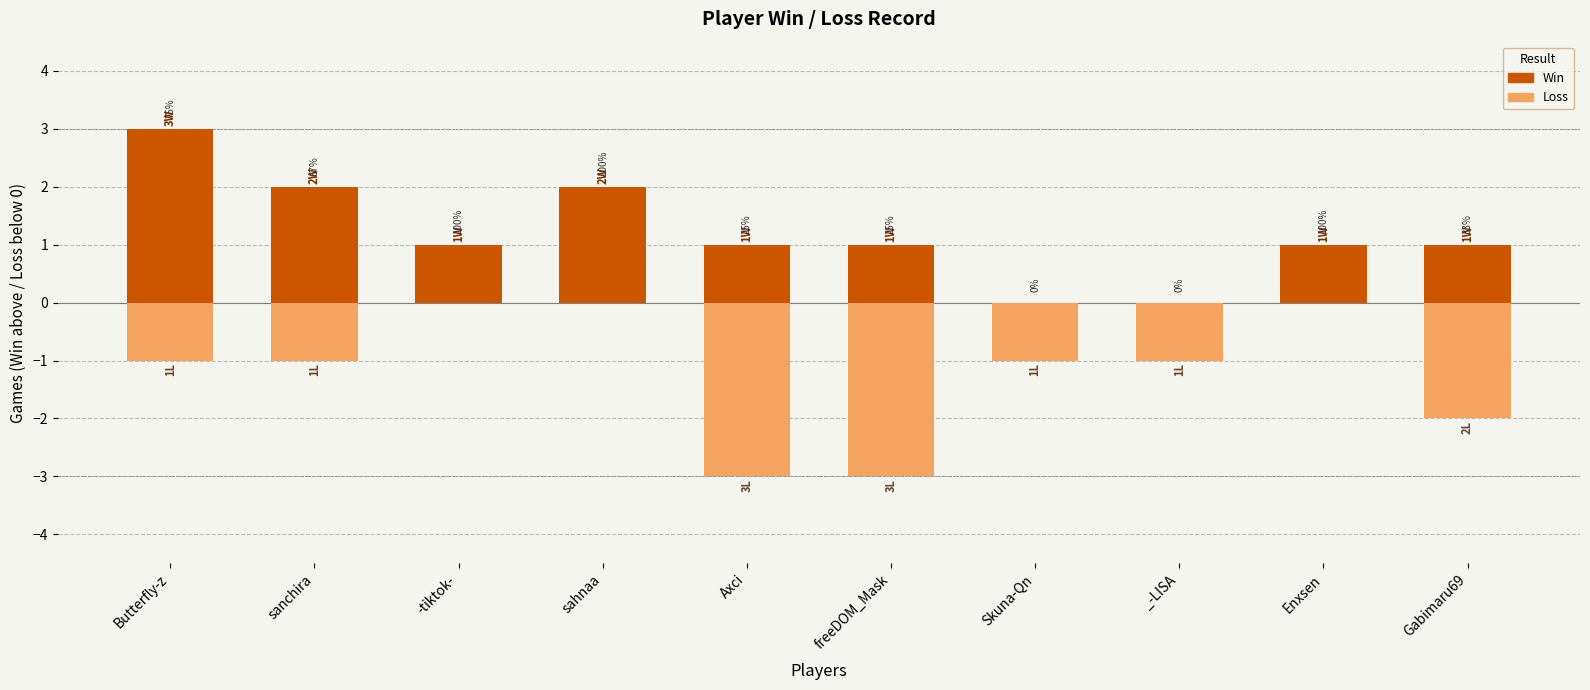

What is the total value across all series at Skuna-Qn?

-1